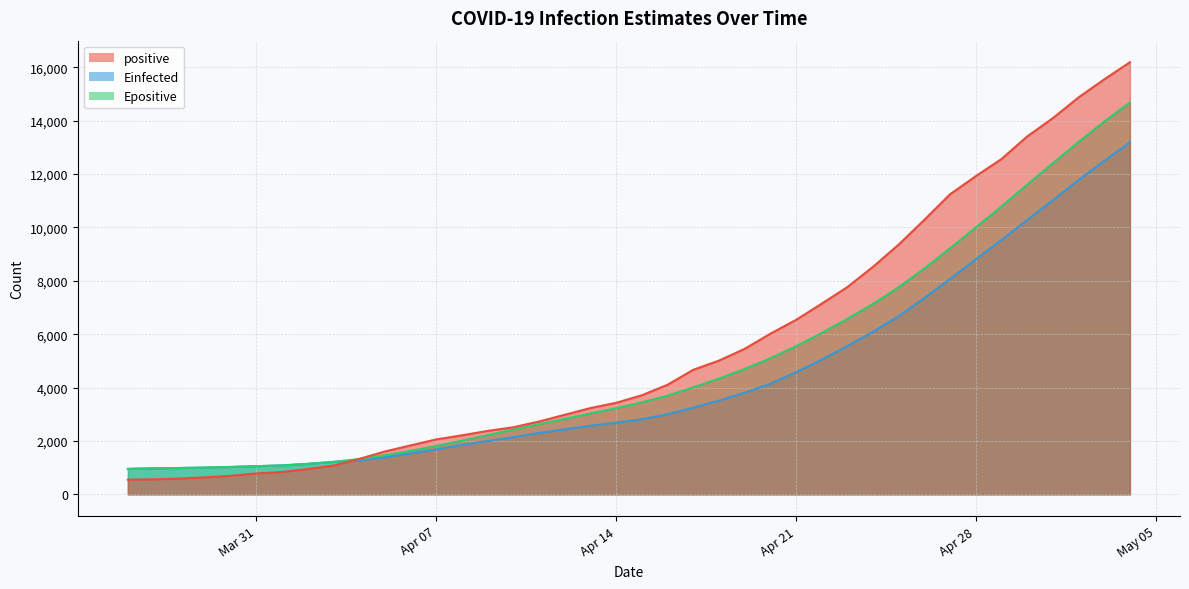

Is it true that positive equals 7776.1 at 2020-05-03?

False